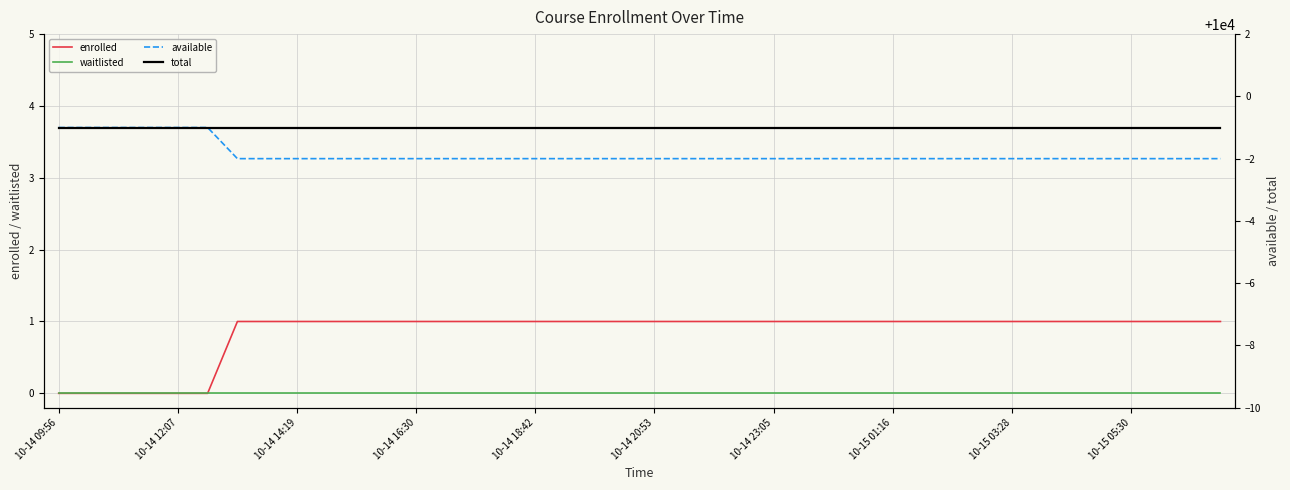

What is the sum of all available values?

399926